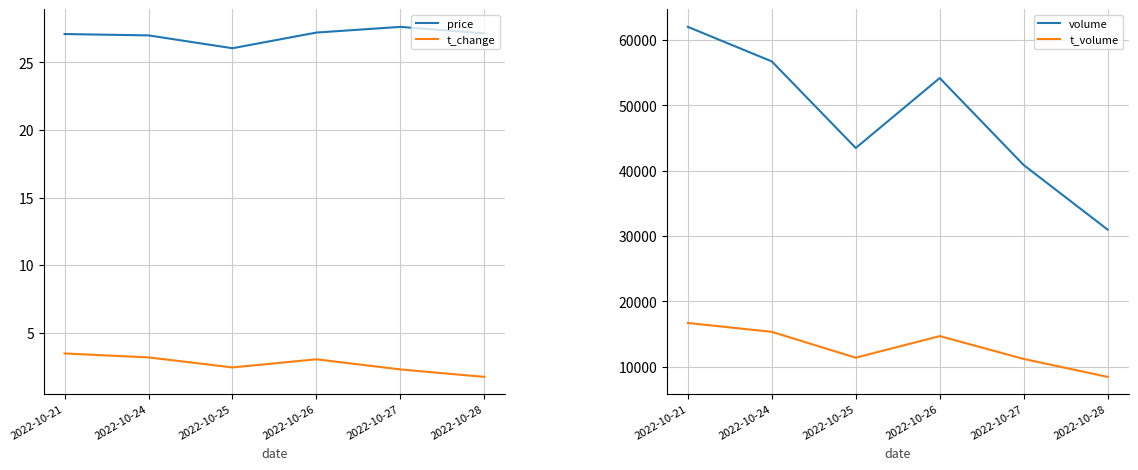

Which has a higher value, 2022-10-25 or 2022-10-28?

2022-10-28